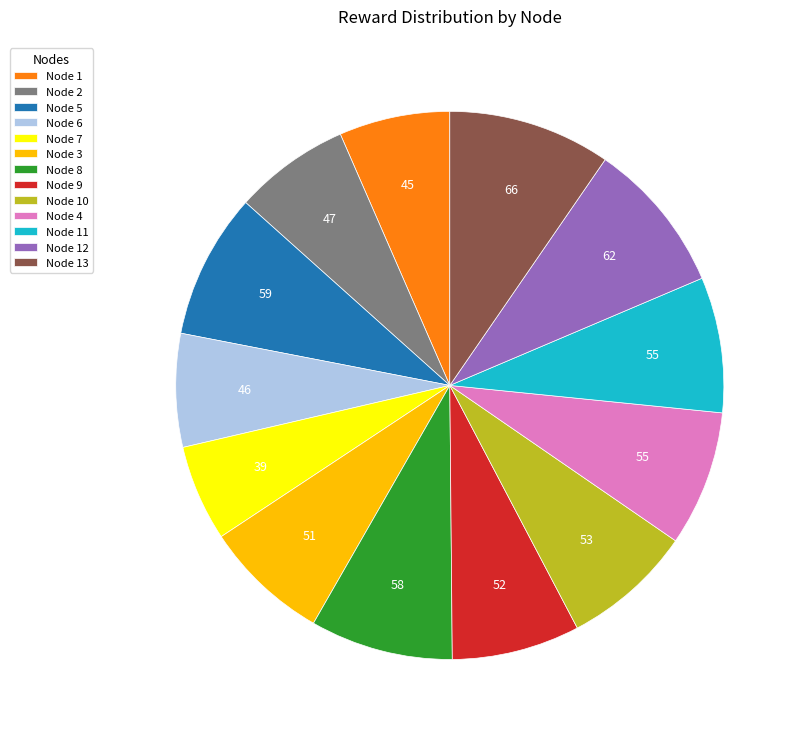

The Node 4 slice represents 8% of the pie. True or false?

True